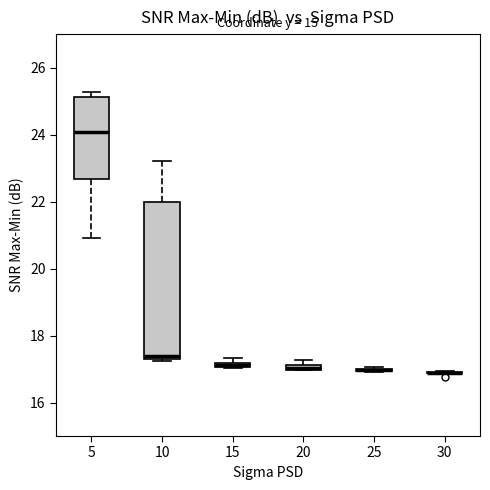

Where is the upper edge of the box at x = 20 on the y-axis? The values are not printed on the chart, so give them approximately, as read against the axis.

17.2